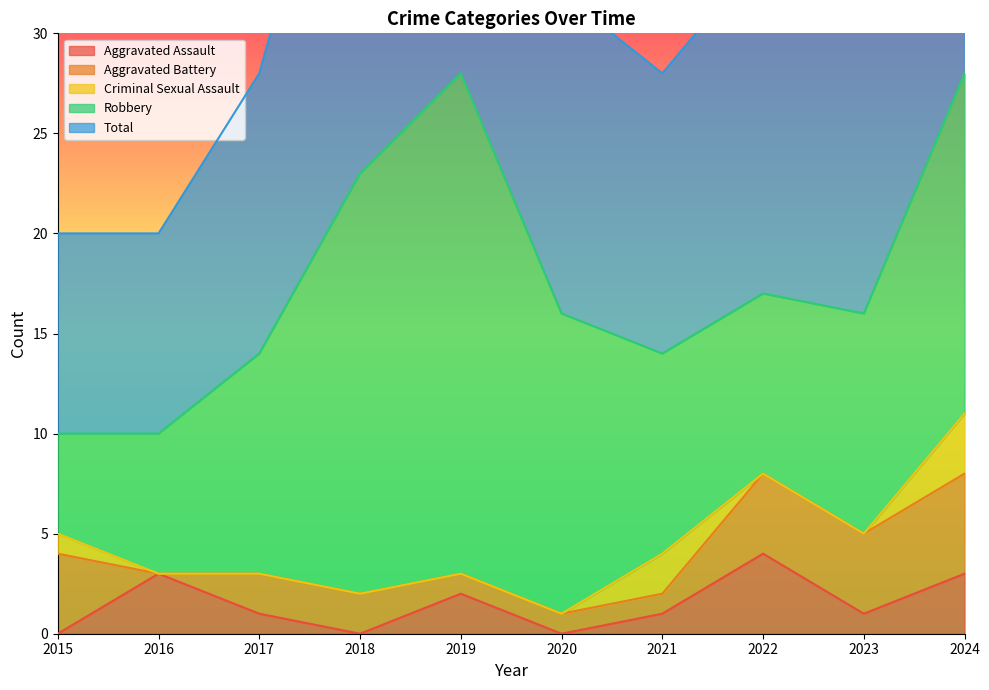

Rank the categories by Criminal Sexual Assault value from highest to lowest.

2024, 2021, 2015, 2016, 2017, 2018, 2019, 2020, 2022, 2023